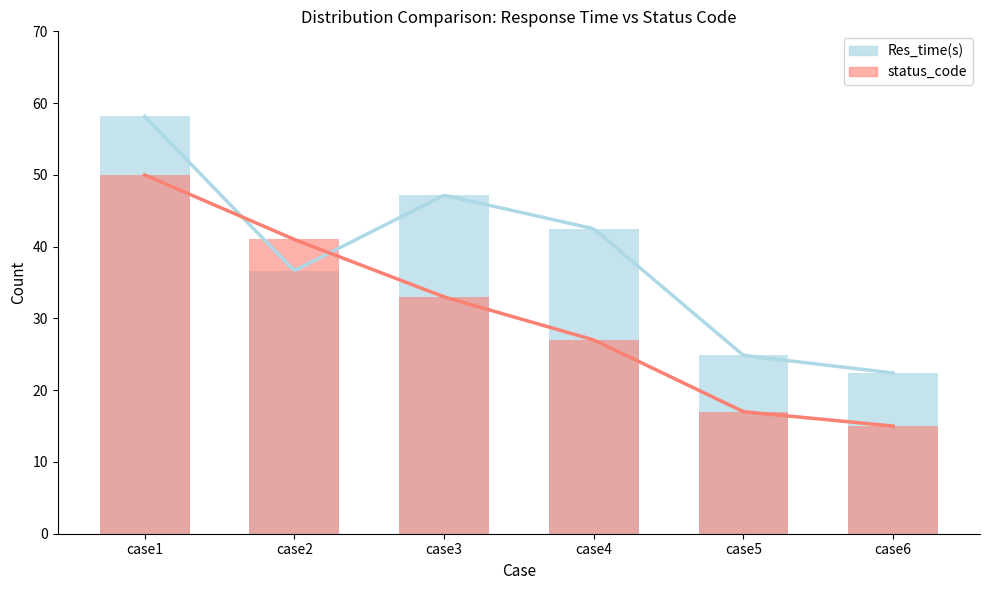

True or false: Ground Truth has a value of 47.2 at case3.

True